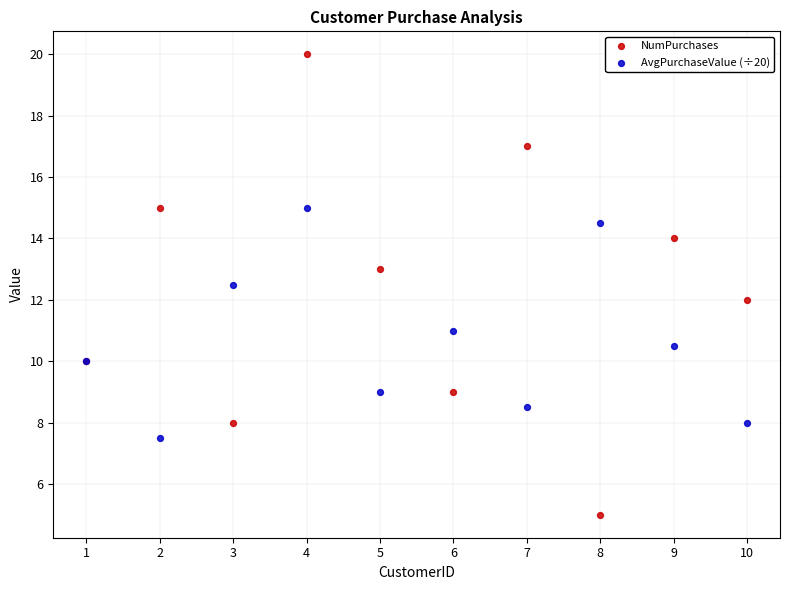

What are all the series names shown in the legend?

NumPurchases, AvgPurchaseValue (÷20)